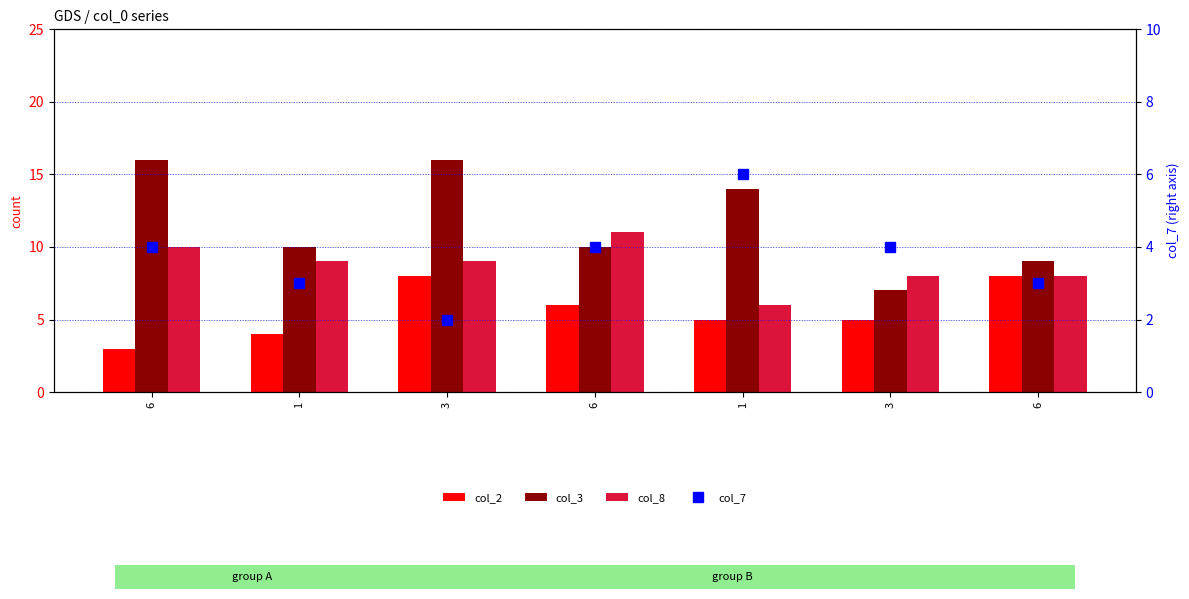

How many groups of bars are there?

7